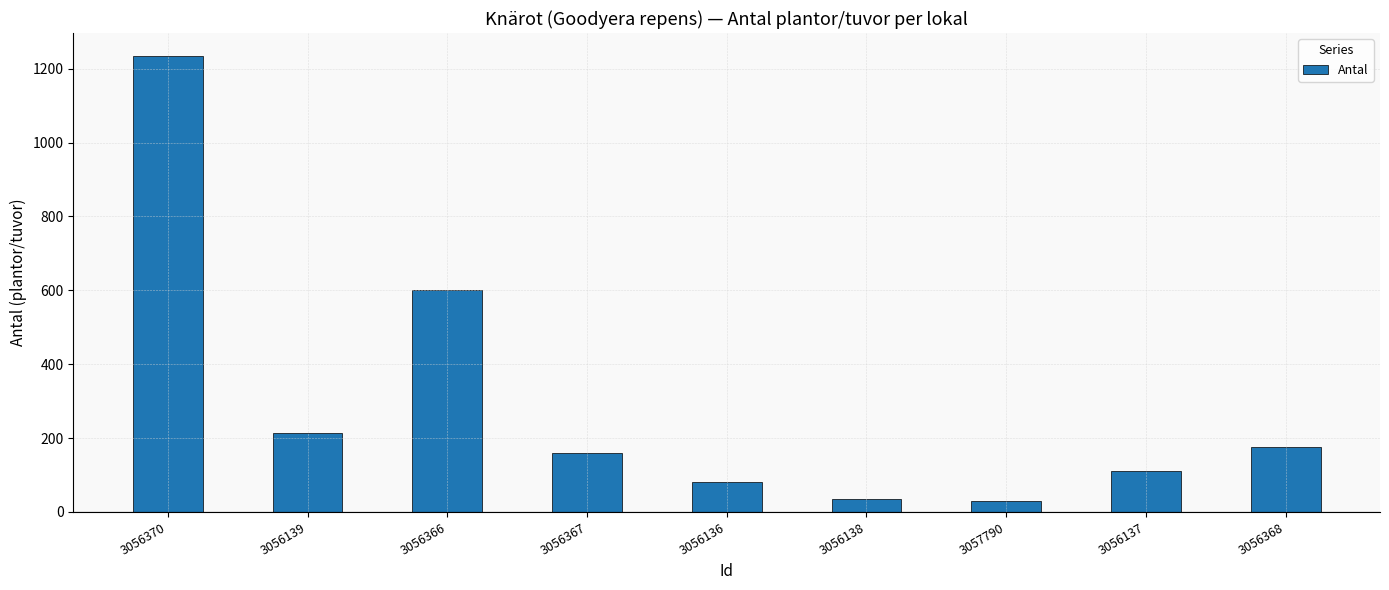

At which category does the chart reach its peak across all series?

3056370